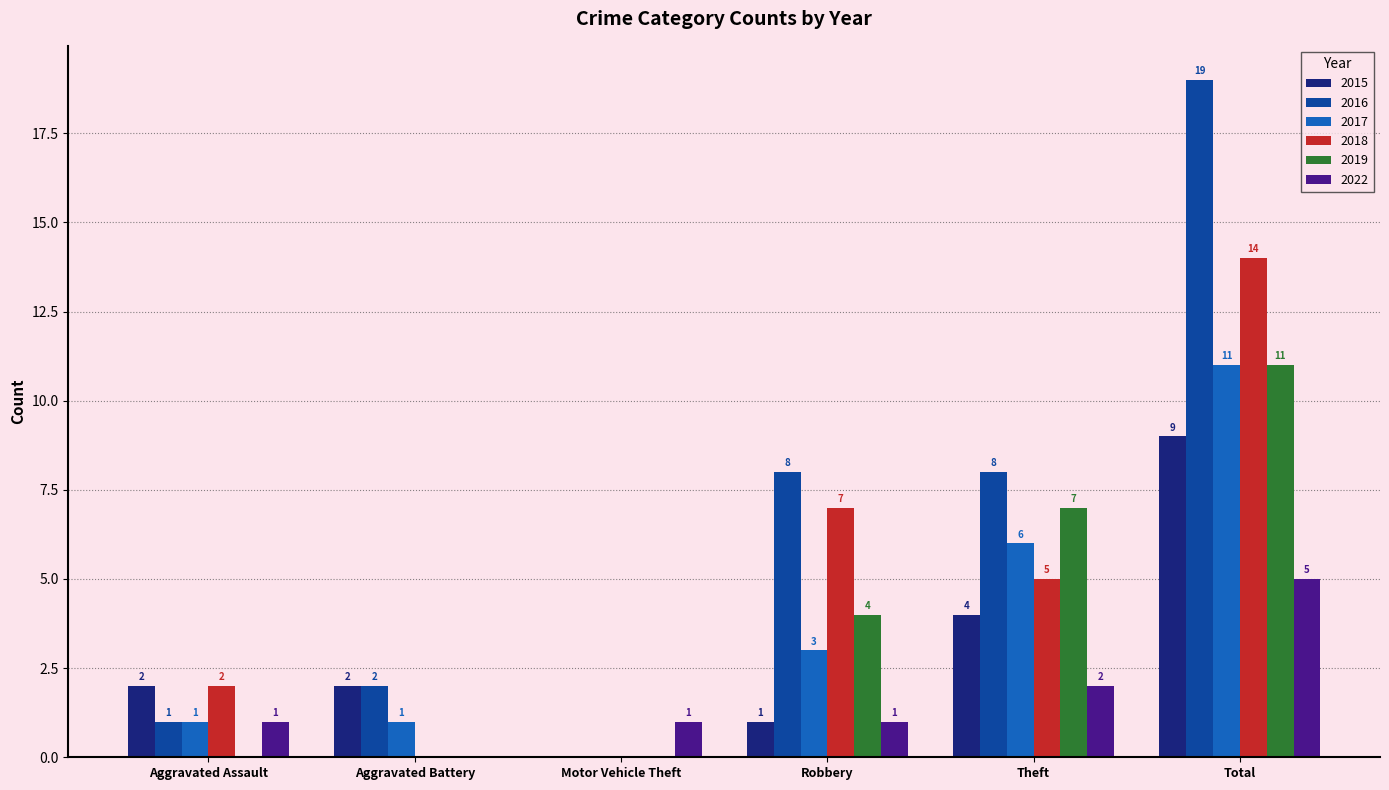

The 2016 series shows 2 at Robbery. True or false?

False